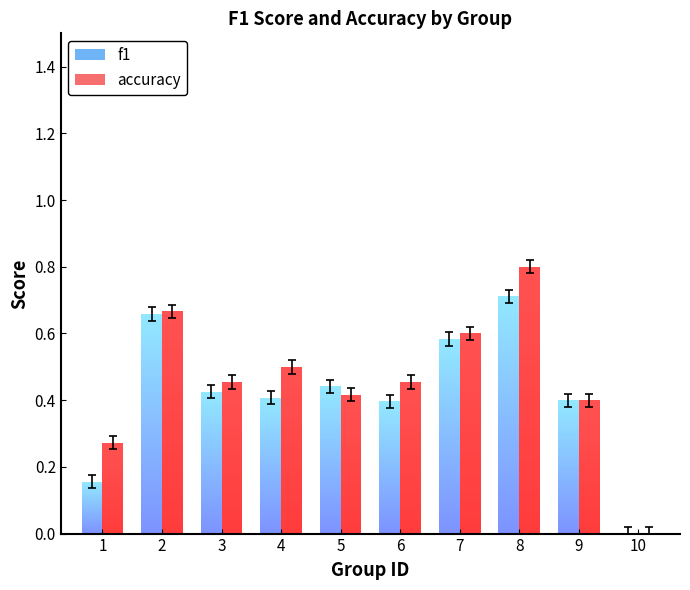

Which category has the highest value across all series?

8